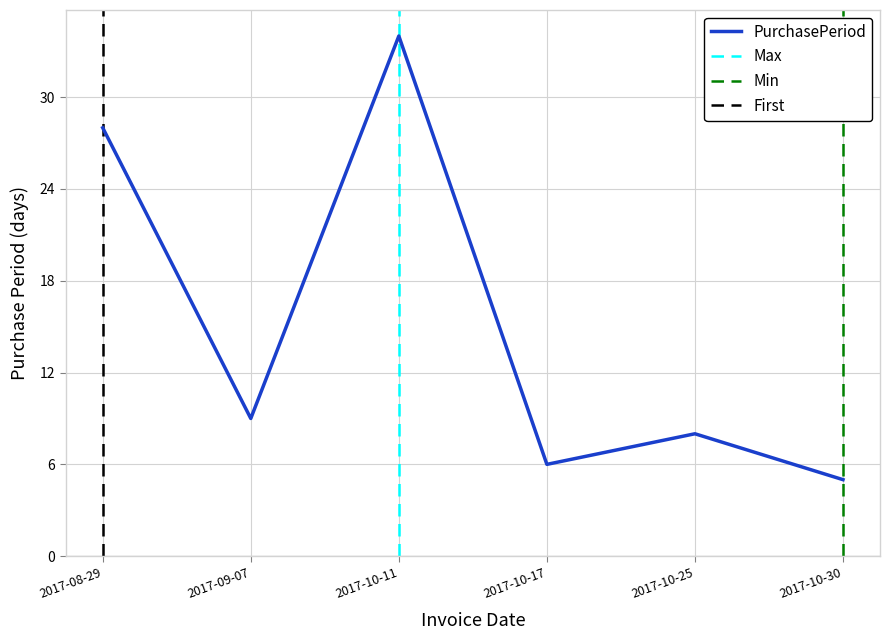

What is the label of the 2nd point from the left?

2017-09-07